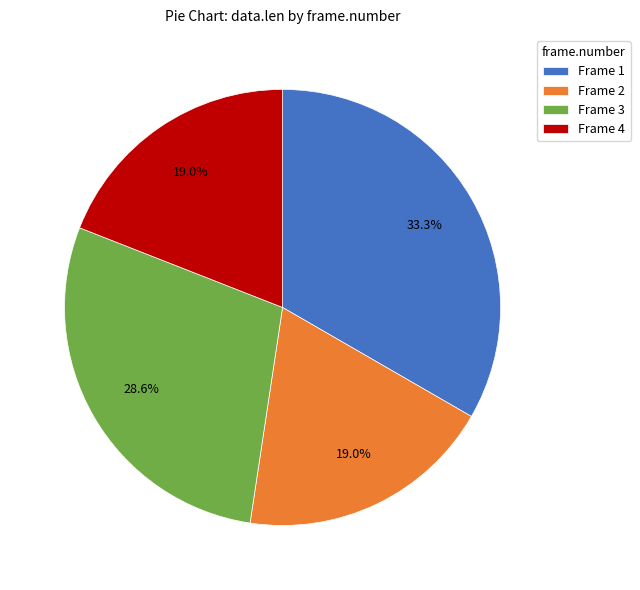

Approximately how many times larger is the value at Frame 1 compared to Frame 3?

1.2